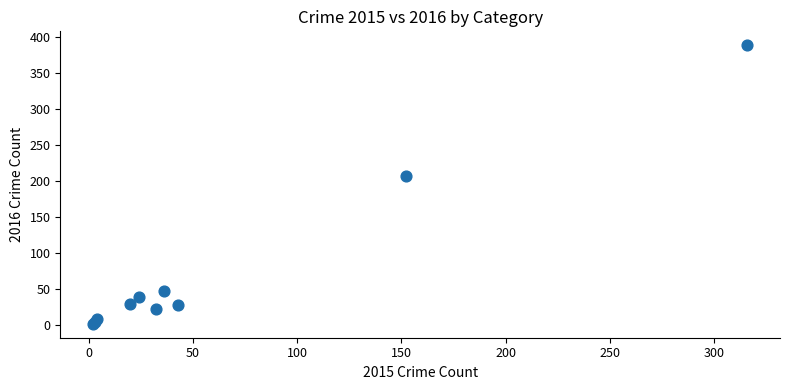

What Y value in the scatter plot is closest to 195?

208